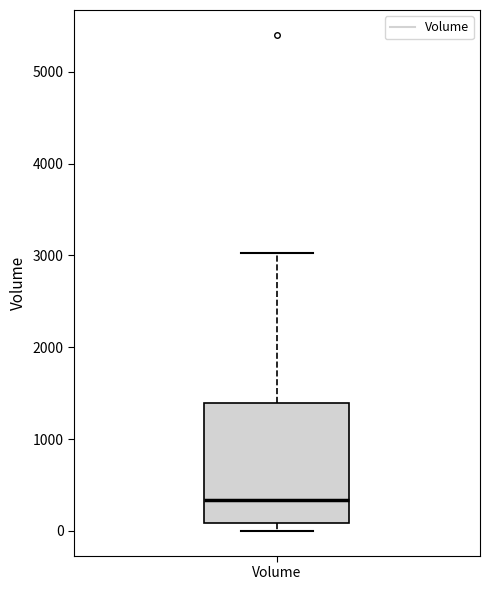

Read this box plot against the y-axis: the position of the median line, the range covered by the box, and the ends of both whiskers. The values are not printed on the chart, so give them approximately, as read against the axis.

median 300, box 100 to 1400, whiskers 0 to 3000